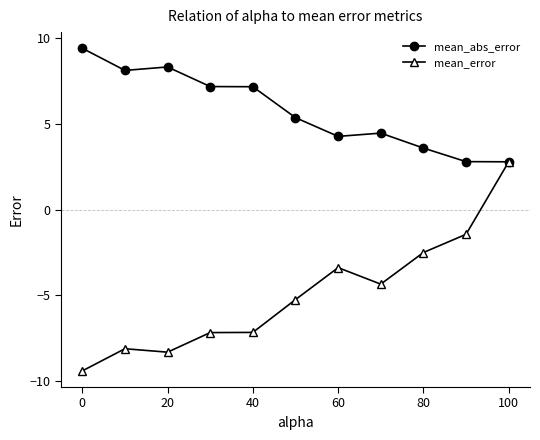

What is the maximum value for mean_error?

2.8